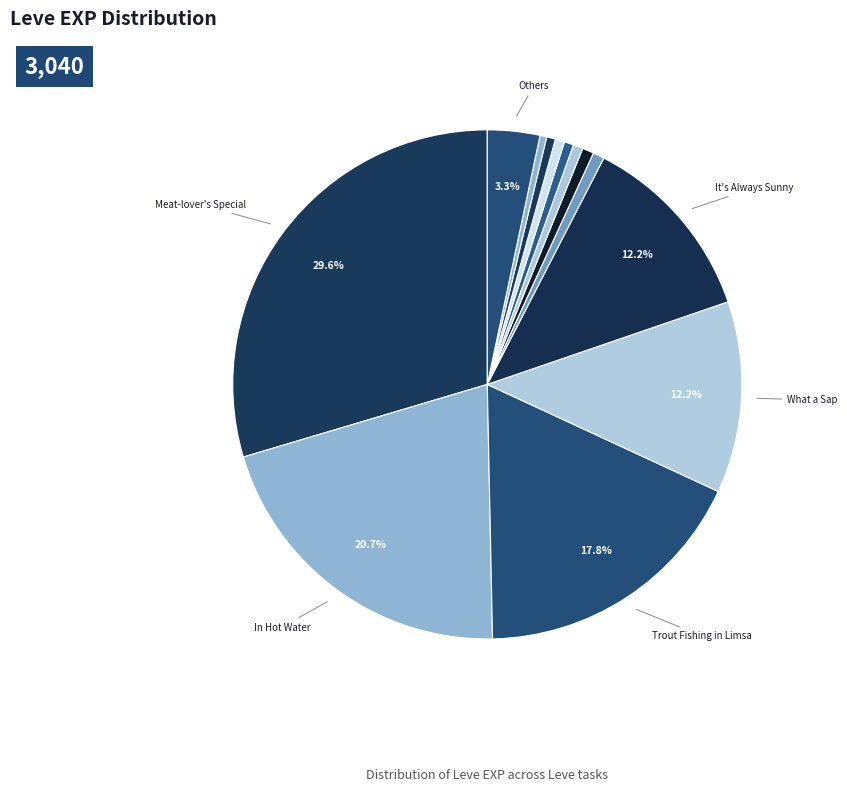

Which category has the smallest portion of the pie?

Pork Is a Salty Food